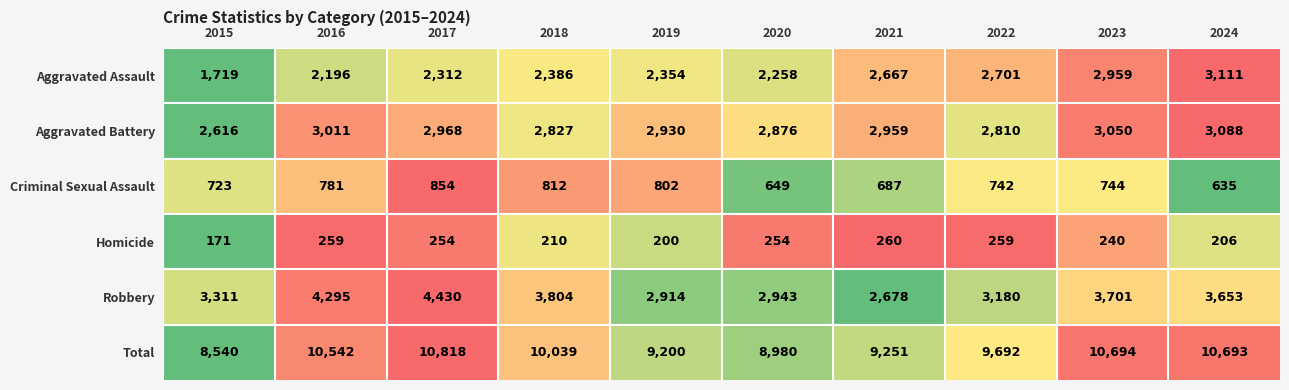

Is the value of Aggravated Battery at 2022 greater than the value of Criminal Sexual Assault at 2022?

Yes